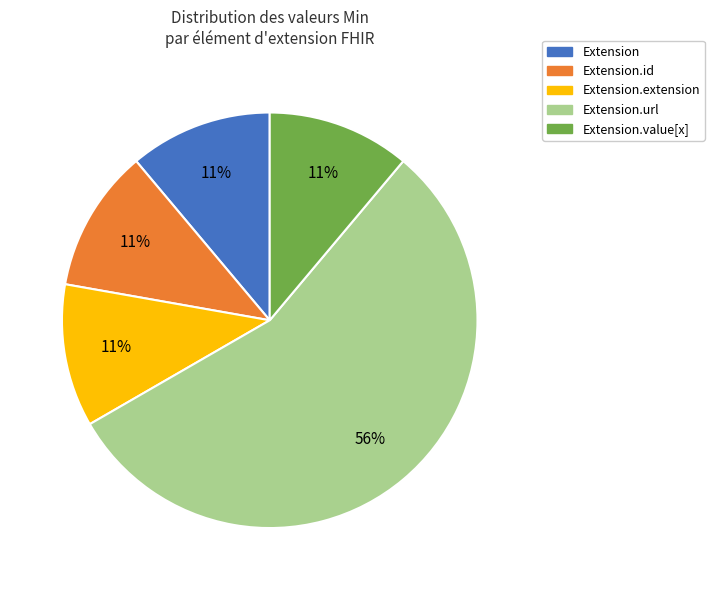

Is there a majority slice in this chart?

Yes